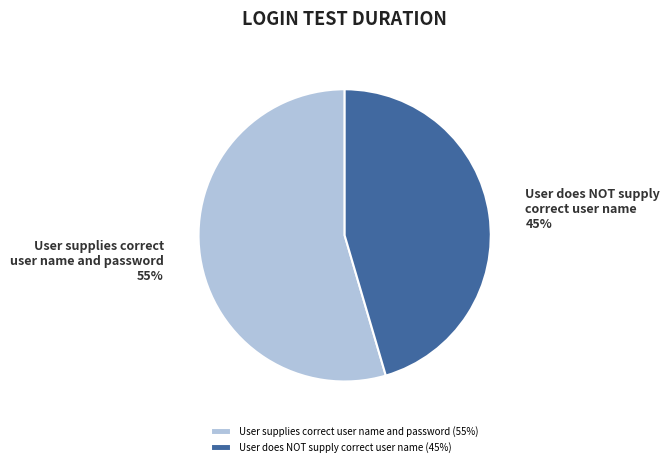

True or false: User does NOT supply correct user name accounts for 45% of the total.

True